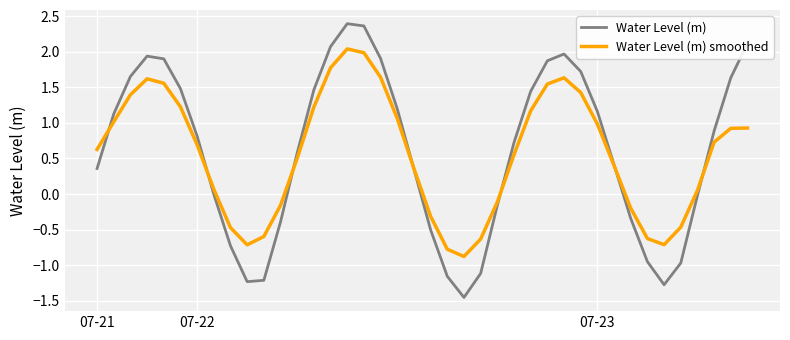

How many series are shown in this chart?

2